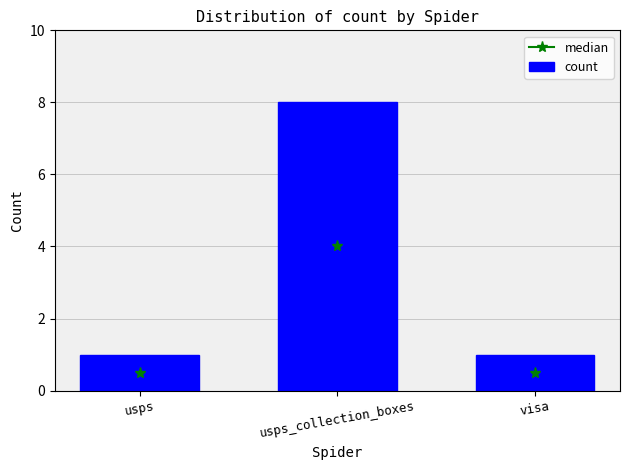

What is the ratio of the value at usps_collection_boxes to the value at usps?

8.0